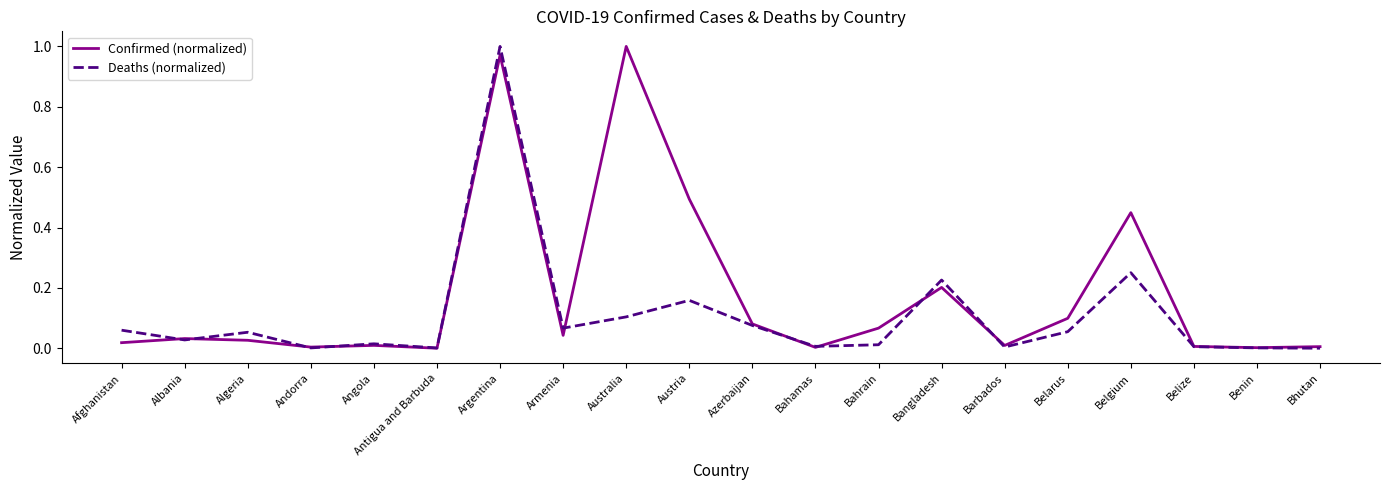

True or false: Confirmed (normalized) and Deaths (normalized) intersect in this chart.

True